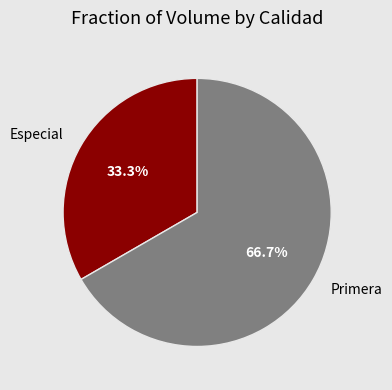

The Primera slice represents 67% of the pie. True or false?

True